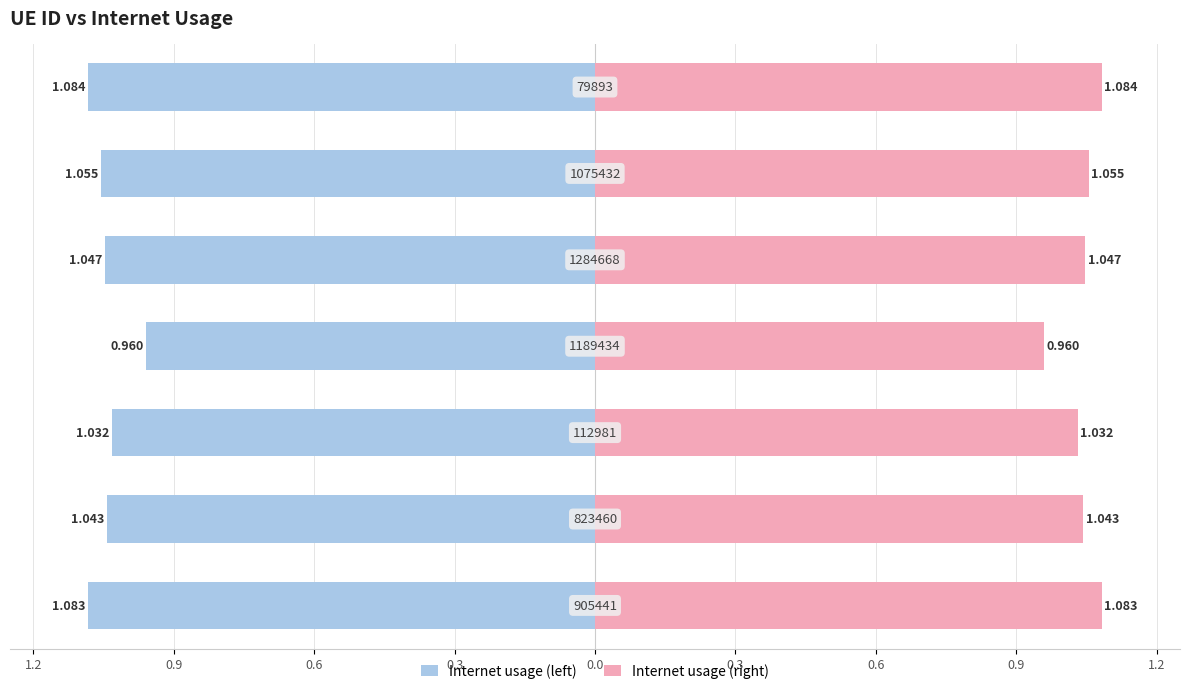

Which series has the largest total across all categories?

Internet usage (right)